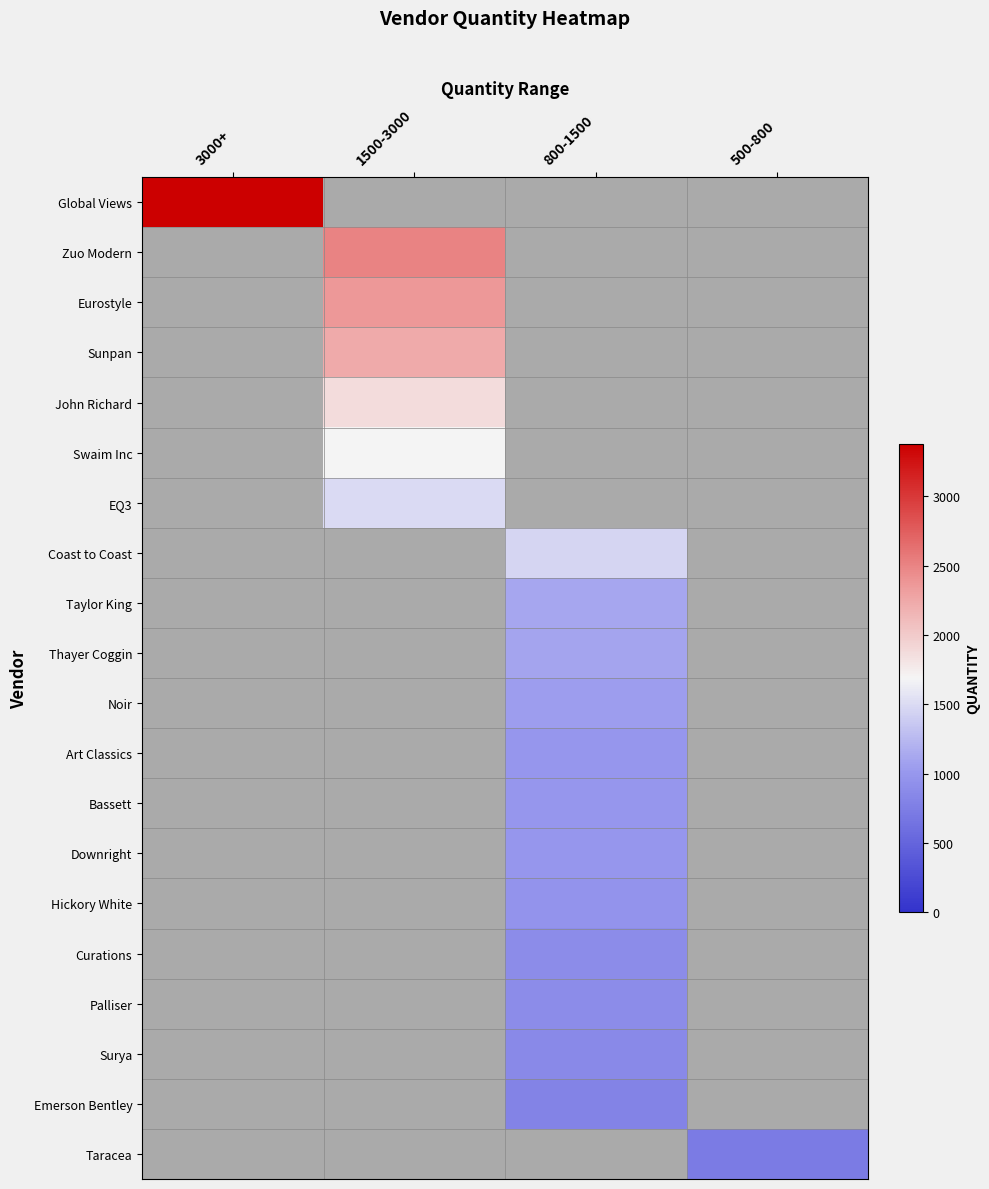

Reading right to left, list all the values displayed in this chart.

Global Views: 500-800=0	800-1500=0	1500-3000=0	3000+=3378
Zuo Modern: 500-800=0	800-1500=0	1500-3000=2500	3000+=0
Eurostyle: 500-800=0	800-1500=0	1500-3000=2375	3000+=0
Sunpan: 500-800=0	800-1500=0	1500-3000=2237	3000+=0
John Richard: 500-800=0	800-1500=0	1500-3000=1872	3000+=0
Swaim Inc: 500-800=0	800-1500=0	1500-3000=1694	3000+=0
EQ3: 500-800=0	800-1500=0	1500-3000=1500	3000+=0
Coast to Coast: 500-800=0	800-1500=1462	1500-3000=0	3000+=0
Taylor King: 500-800=0	800-1500=1120	1500-3000=0	3000+=0
Thayer Coggin: 500-800=0	800-1500=1100	1500-3000=0	3000+=0
Noir: 500-800=0	800-1500=1050	1500-3000=0	3000+=0
Art Classics: 500-800=0	800-1500=1000	1500-3000=0	3000+=0
Bassett: 500-800=0	800-1500=1000	1500-3000=0	3000+=0
Downright: 500-800=0	800-1500=1000	1500-3000=0	3000+=0
Hickory White: 500-800=0	800-1500=960	1500-3000=0	3000+=0
Curations: 500-800=0	800-1500=897	1500-3000=0	3000+=0
Palliser: 500-800=0	800-1500=888	1500-3000=0	3000+=0
Surya: 500-800=0	800-1500=863	1500-3000=0	3000+=0
Emerson Bentley: 500-800=0	800-1500=800	1500-3000=0	3000+=0
Taracea: 500-800=720	800-1500=0	1500-3000=0	3000+=0